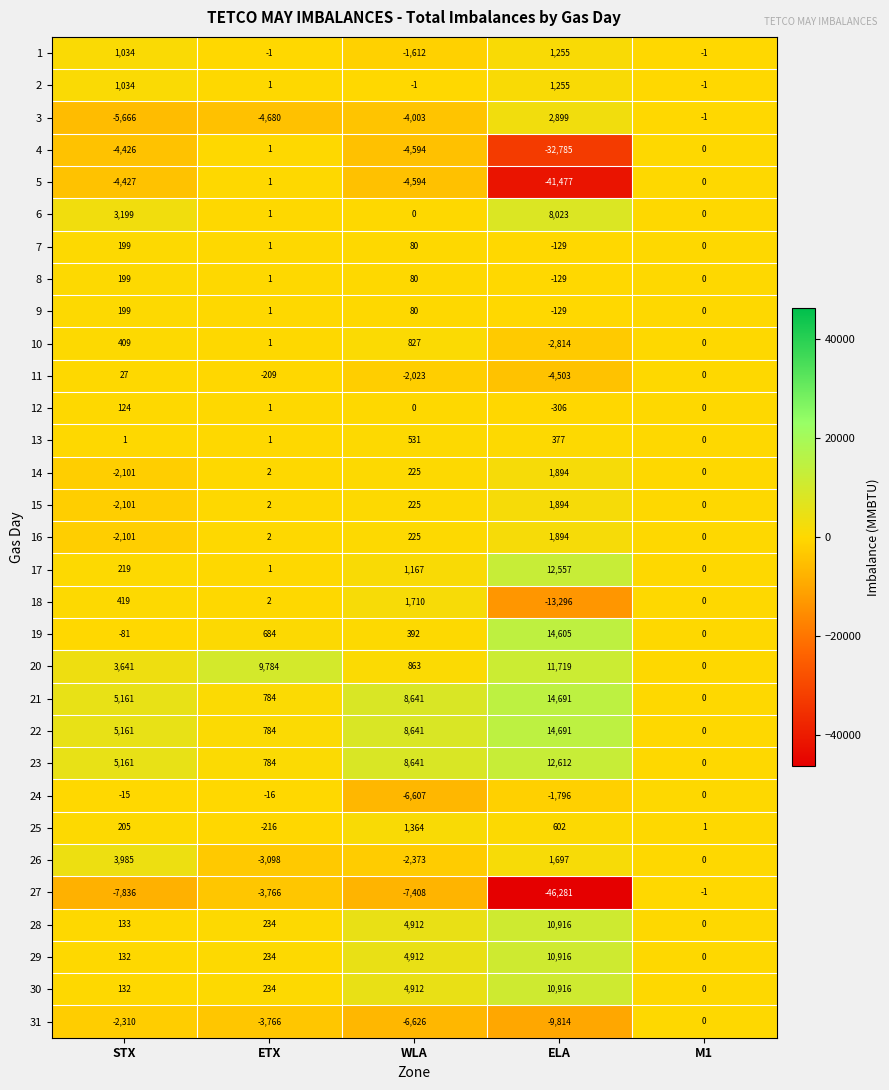

Rank the categories by 20 value from highest to lowest.

ELA, ETX, STX, WLA, M1